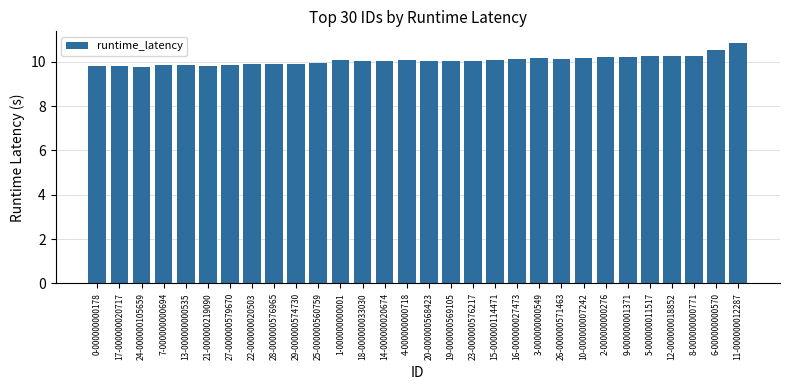

What is the smallest value displayed?

9.8